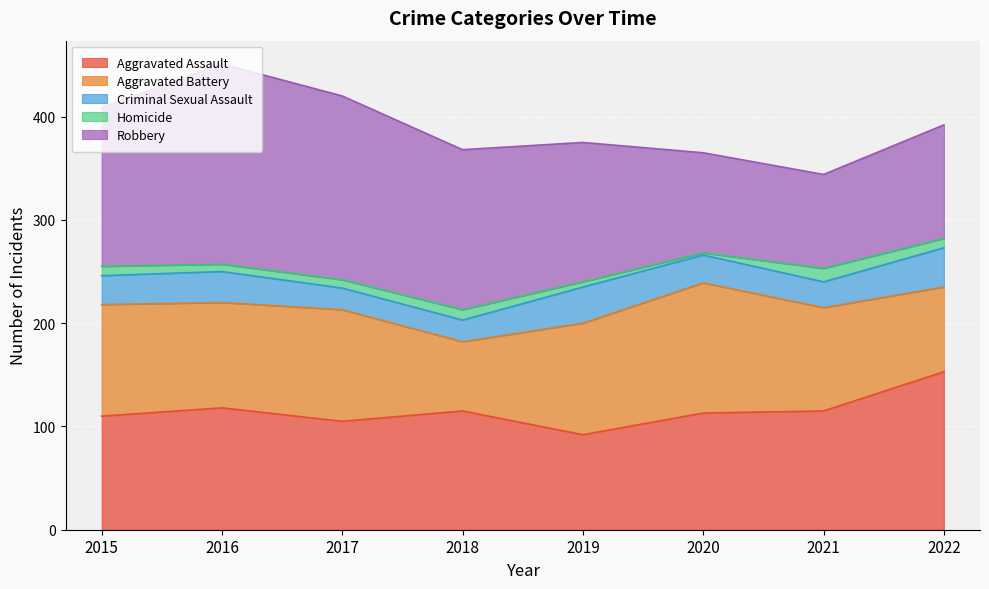

Count the number of categories in the chart.

8